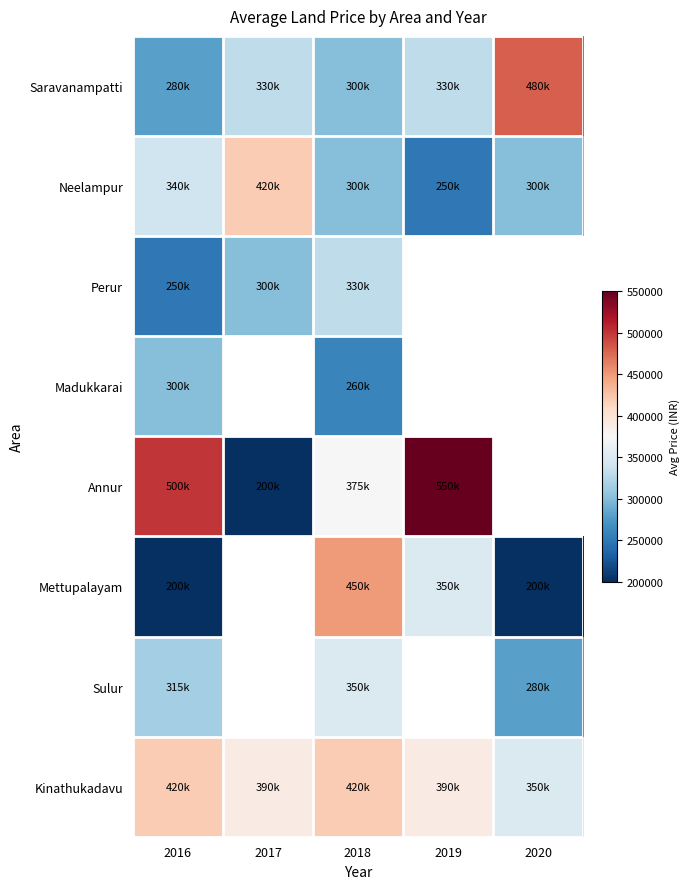

Rank the series at 2016 from highest to lowest value.

Annur, Kinathukadavu, Neelampur, Sulur, Madukkarai, Saravanampatti, Perur, Mettupalayam